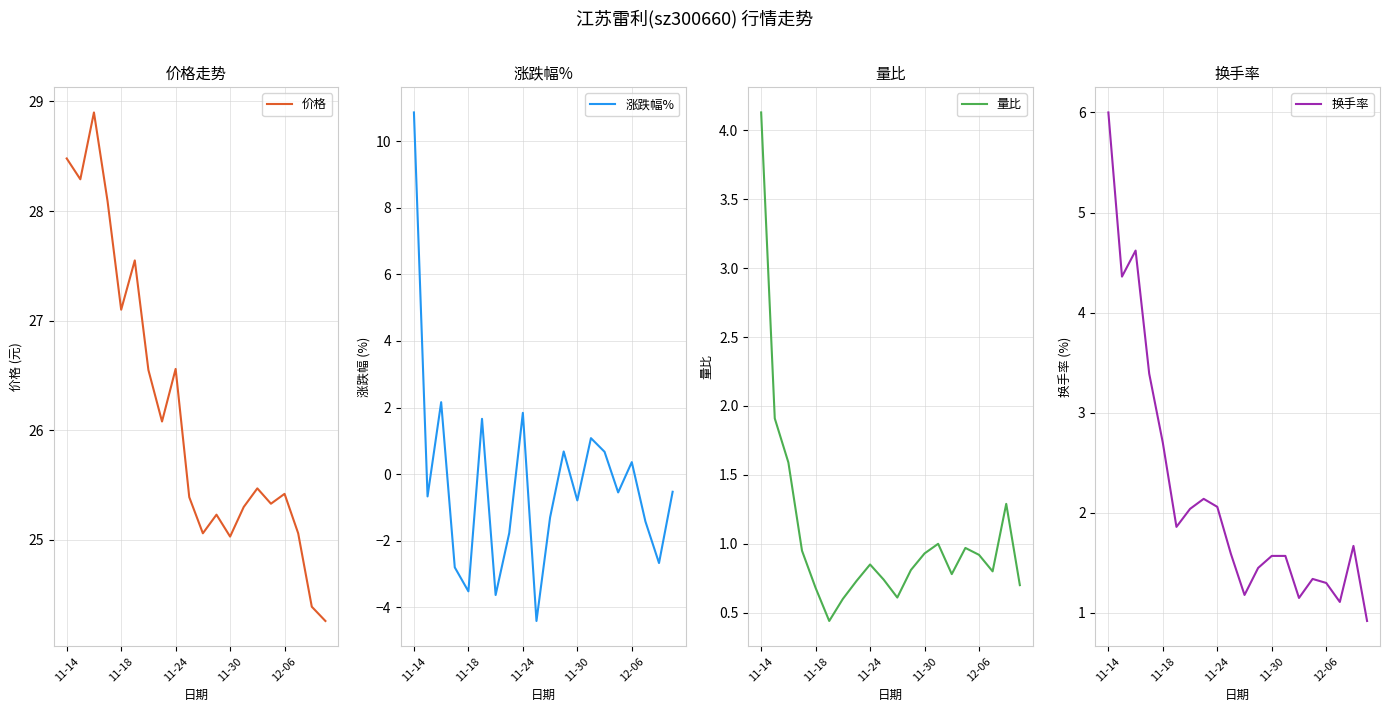

What is the sum of the 量比 values at 10 and 11-14?

4.7